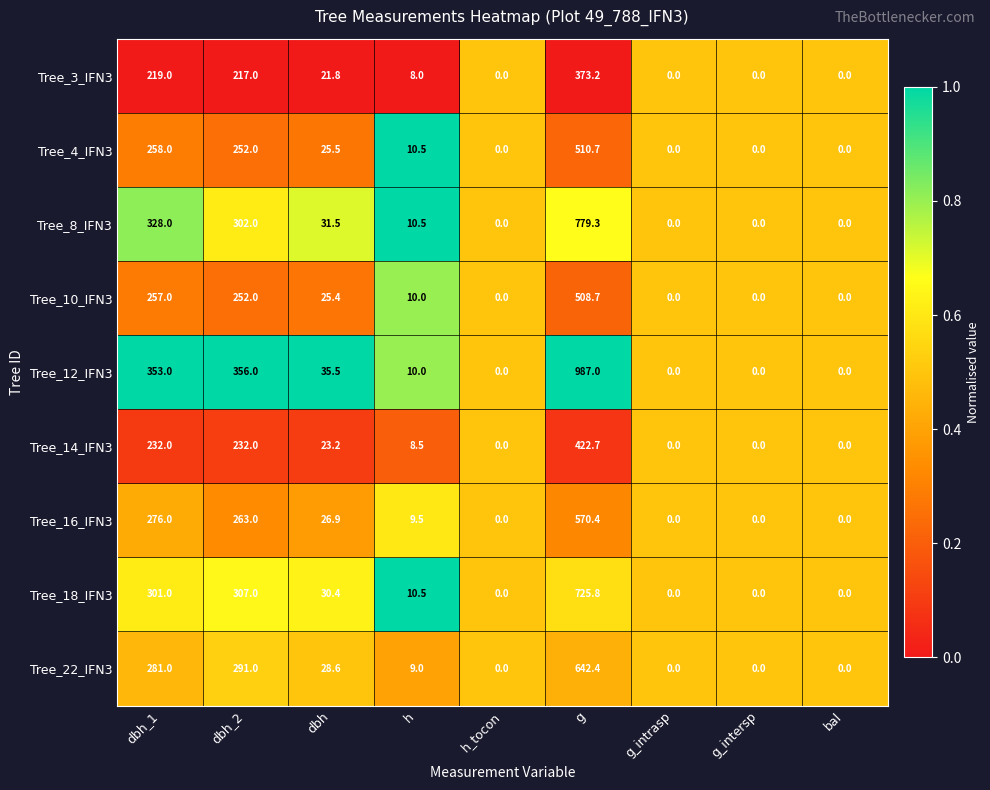

Which series changed the most between dbh_2 and dbh?

Tree_12_IFN3